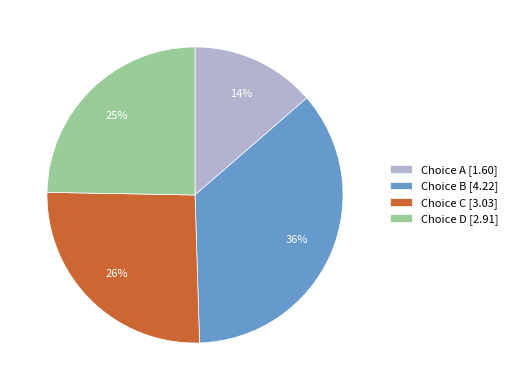

Is there any slice that represents more than half of the pie?

No